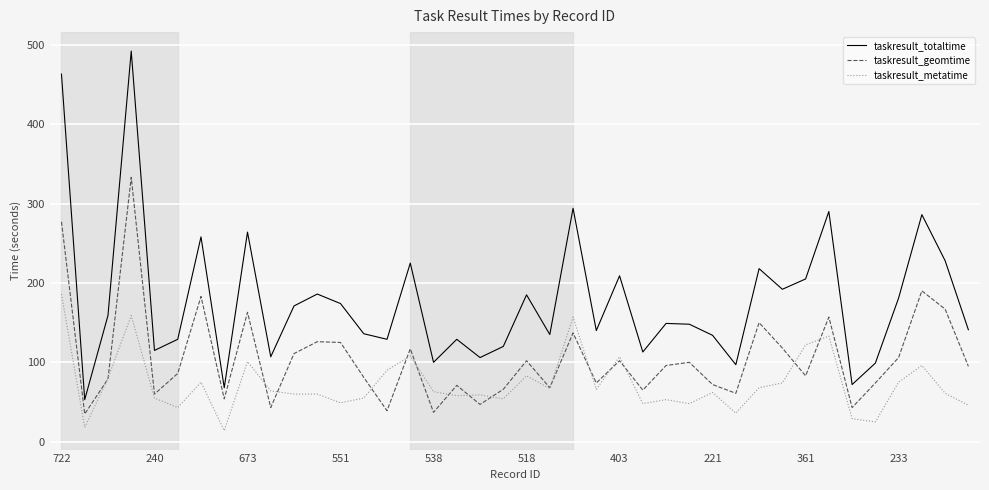

Rank the series by their maximum value, from highest to lowest.

taskresult_totaltime, taskresult_geomtime, taskresult_metatime